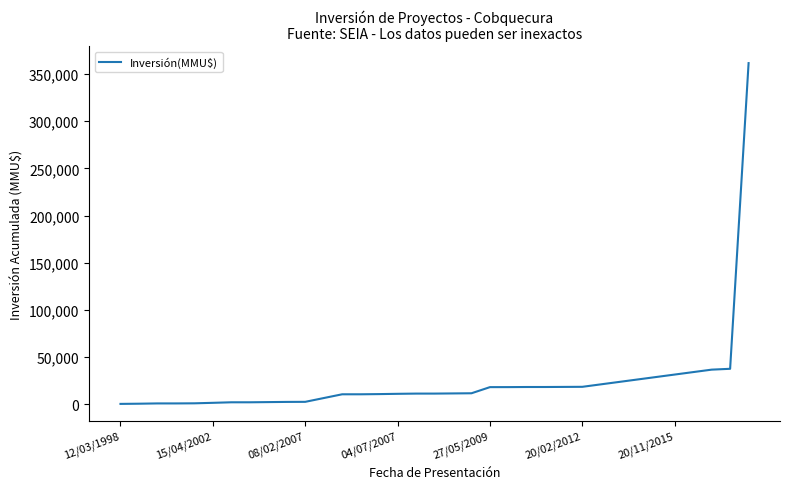

What is the greatest value displayed?

361569